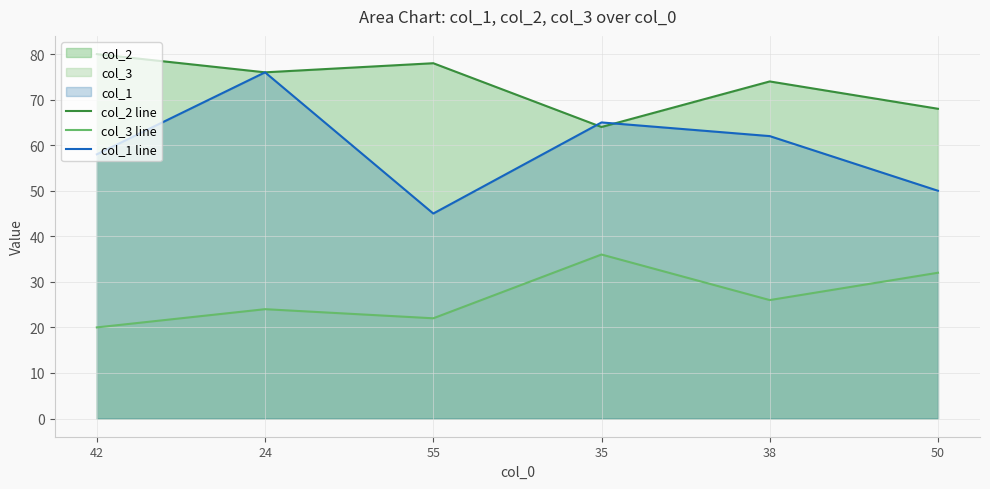

Which series has the largest range (max minus min)?

col_1 line